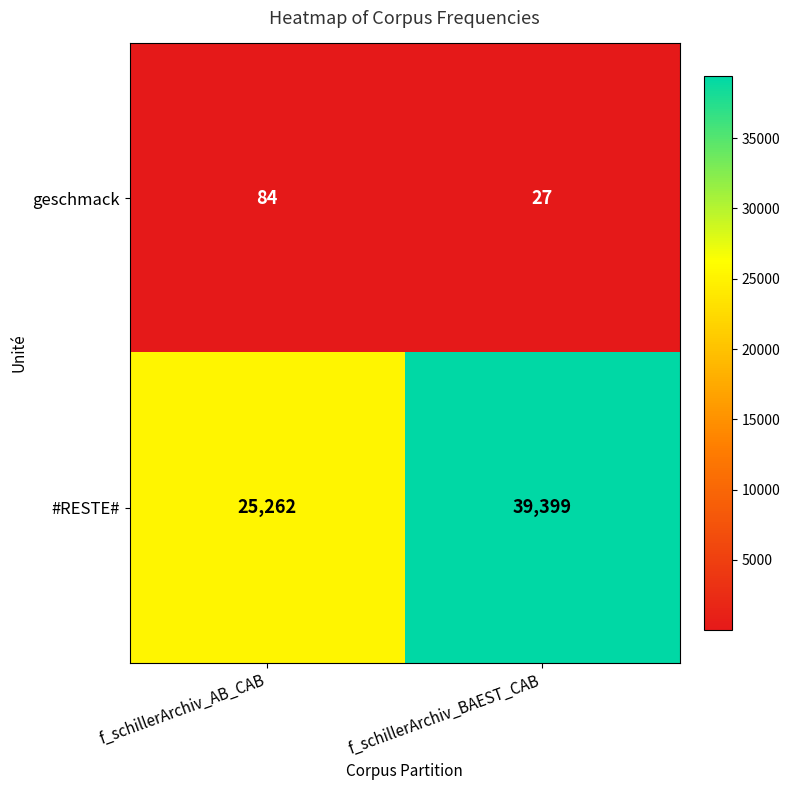

The #RESTE# series shows 39399 at f_schillerArchiv_BAEST_CAB. True or false?

True